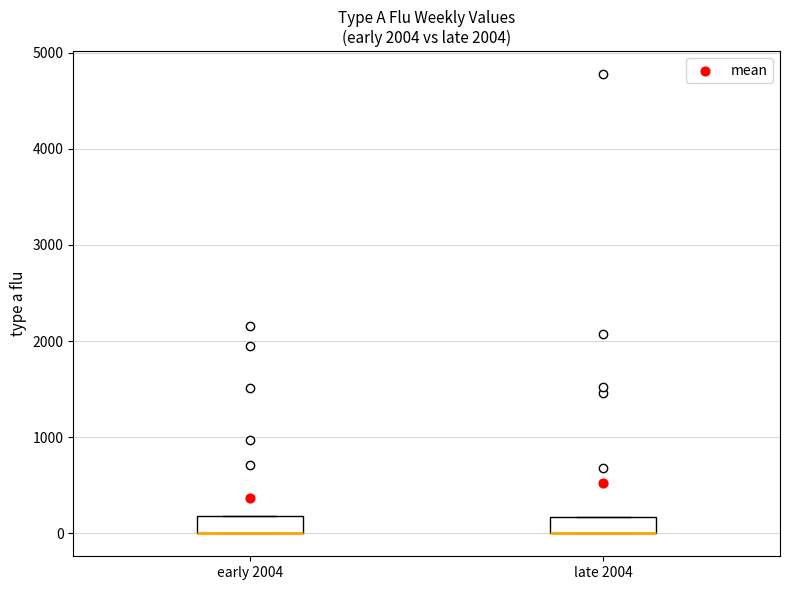

Reading left to right, transcribe this box plot: for each box, give where its median line is, the range the box spans, and where its two whiskers end, as read against the y-axis. The values are not printed on the chart, so give them approximately, as read against the axis.

early 2004: median 0 (drawn on the box's lower edge), box 0 to 200, whiskers 0 to 200
late 2004: median 0 (drawn on the box's lower edge), box 0 to 200, whiskers 0 to 200